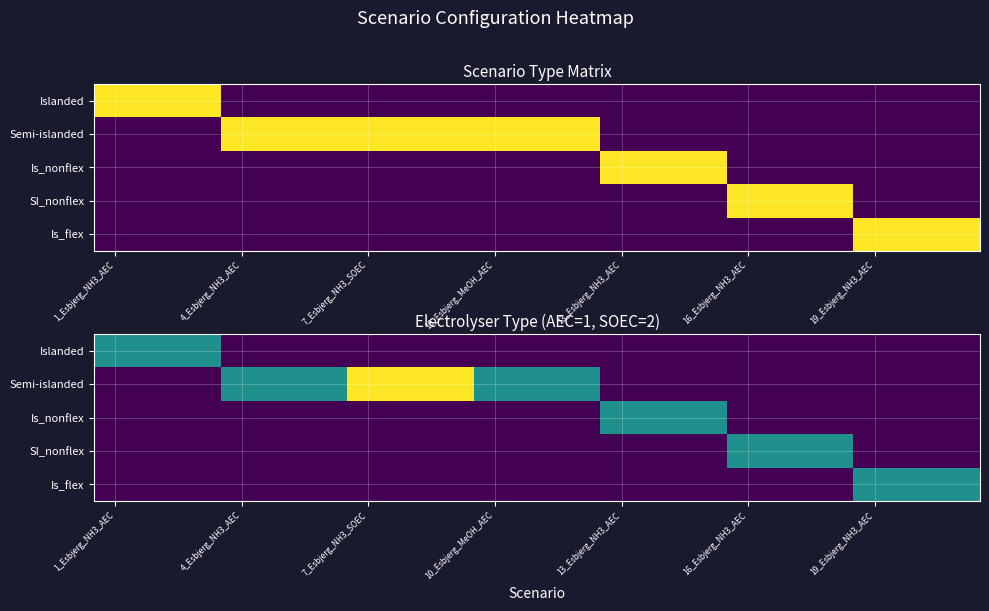

How many categories are shown in the chart?

21